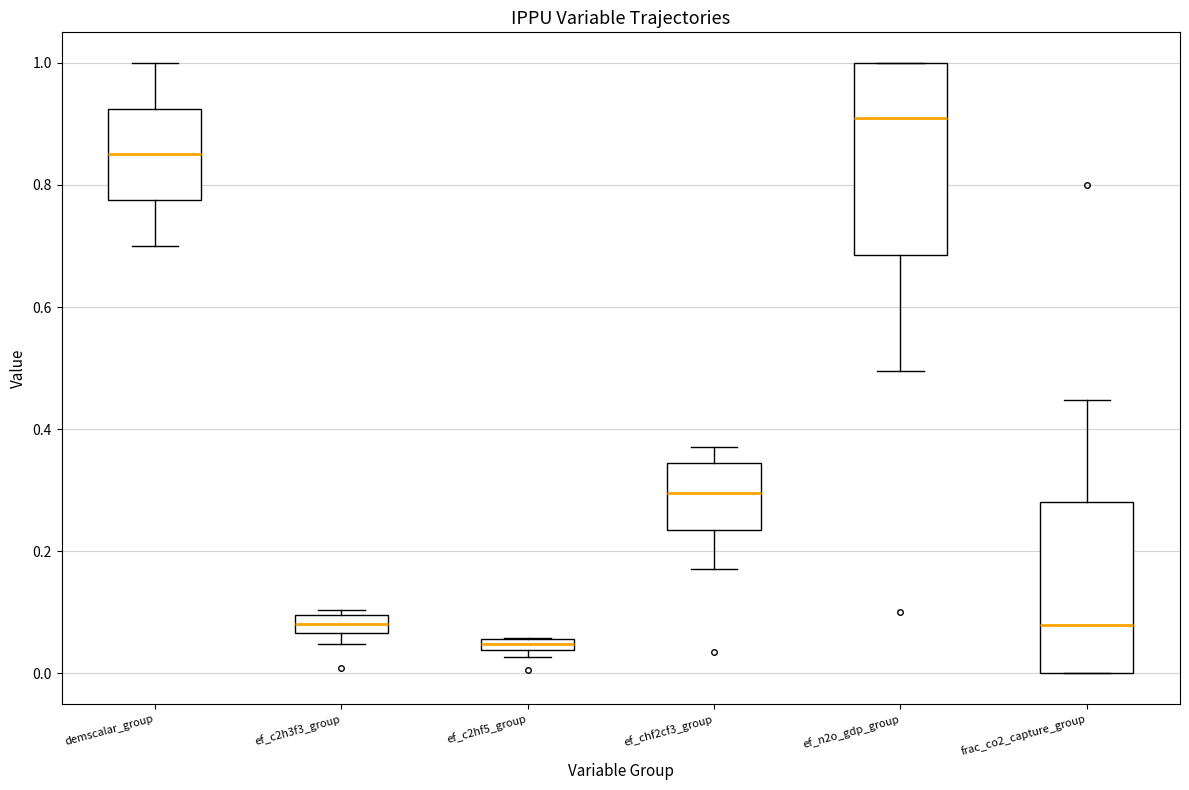

Where is the upper edge of the box for ef_c2hf5_group on the y-axis? The values are not printed on the chart, so give them approximately, as read against the axis.

0.06